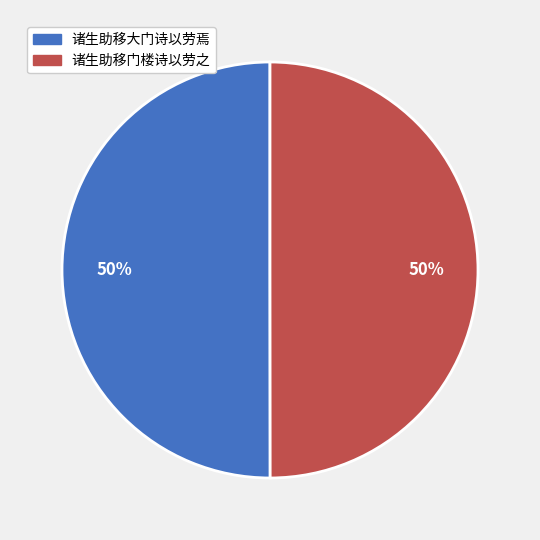

Combined, do 诸生助移大门诗以劳焉 and 诸生助移门楼诗以劳之 account for over 50%?

Yes